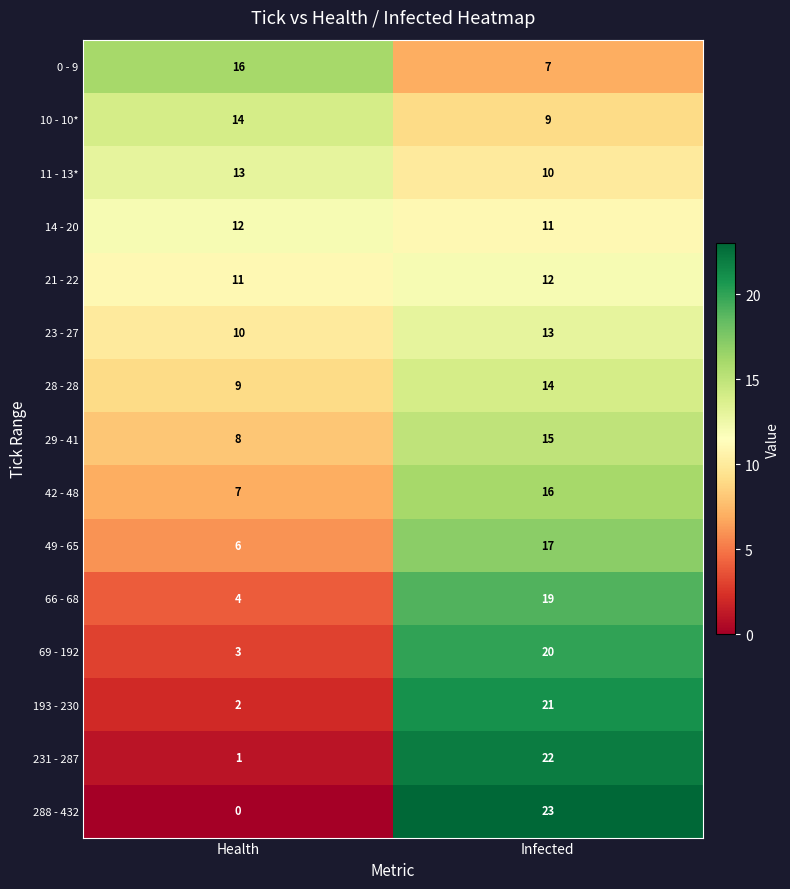

Is it true that 69 - 192 equals 20 at Infected?

True